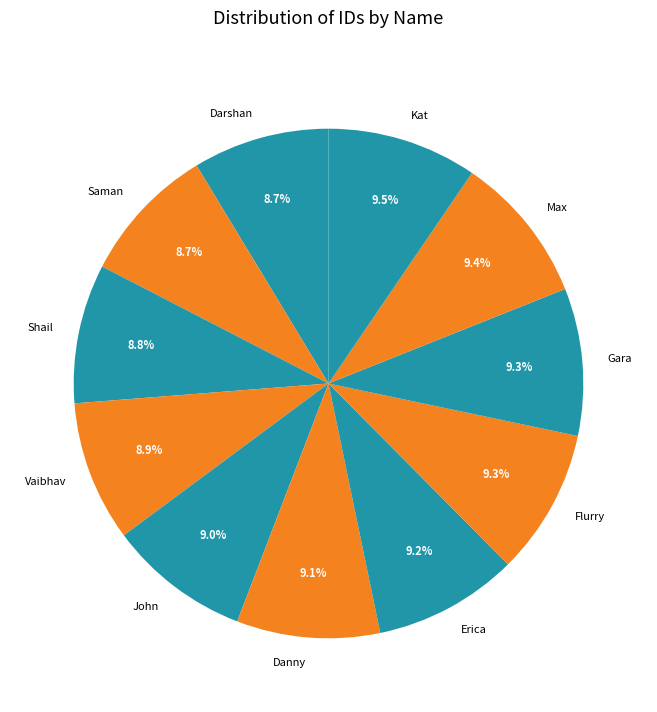

What is the ratio of the value at John to the value at Erica?

1.0